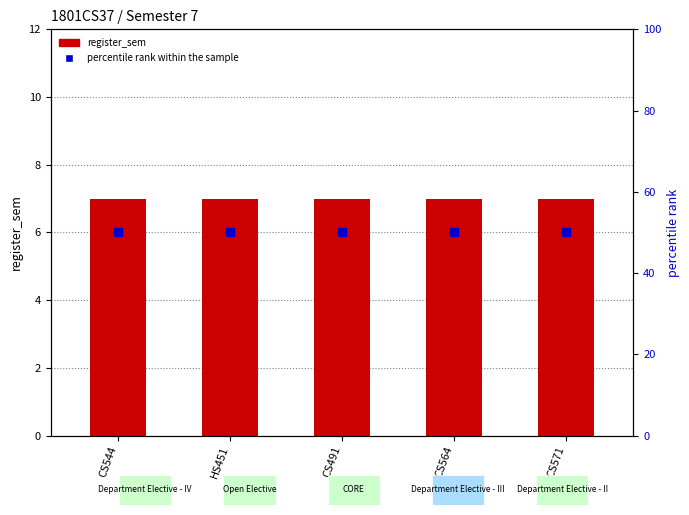

Which series has the widest spread of Y values?

register_sem